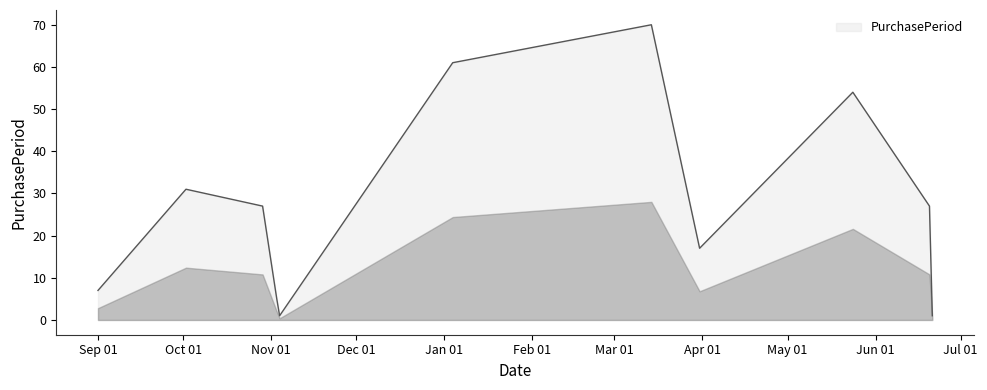

What is the greatest value displayed?

70